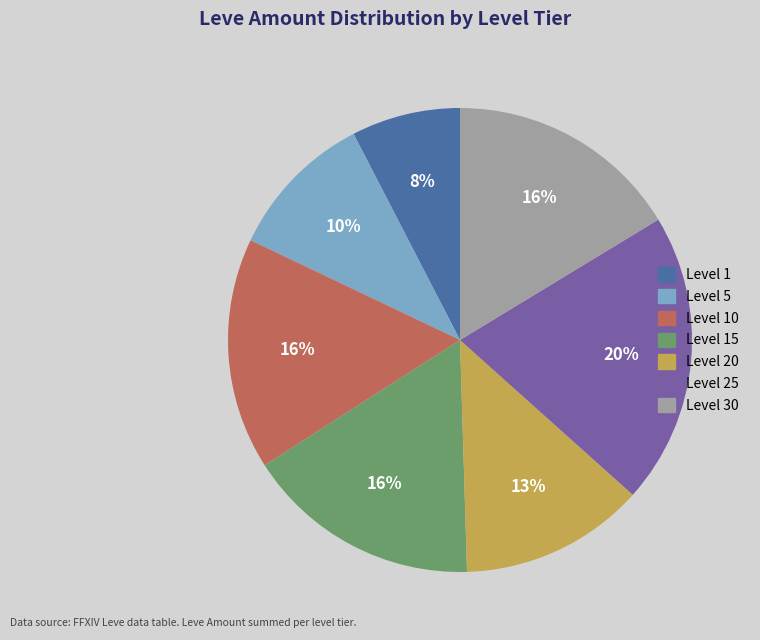

Count the number of slices in the pie.

7